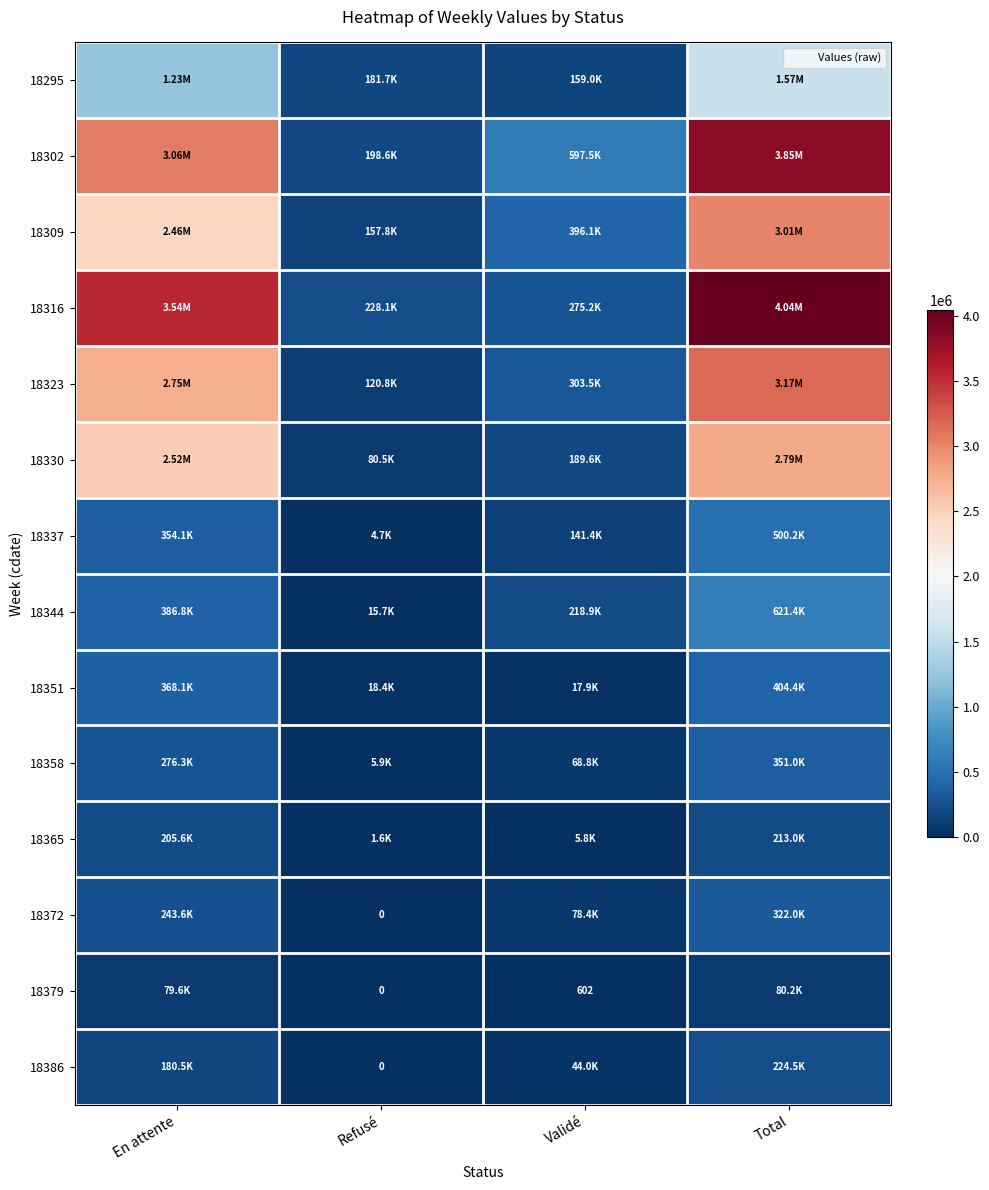

How many values in the 18365 series are below 205645?

2